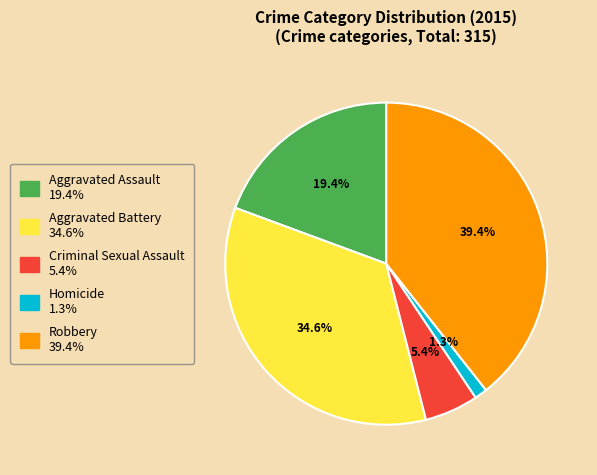

Which category has the biggest portion of the pie?

Robbery